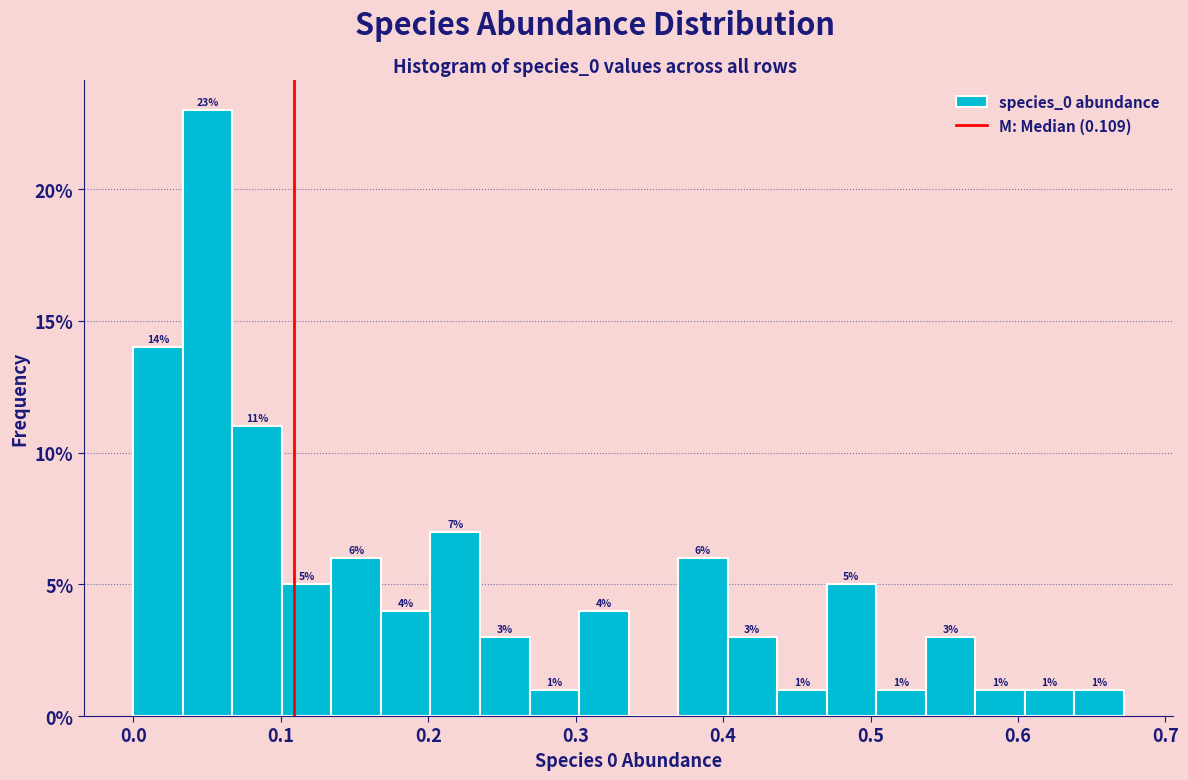

Around what value on the x-axis is the tallest bar? Give the approximate position of its centre, as read against the axis.

0.05